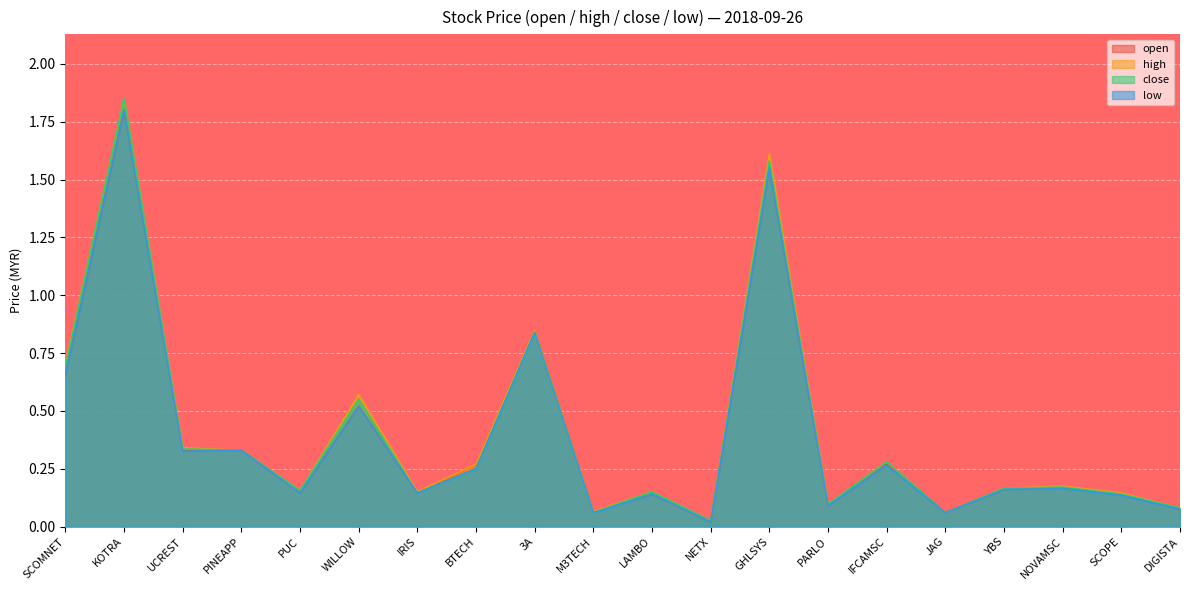

Does the chart display data point markers on the line(s)?

No